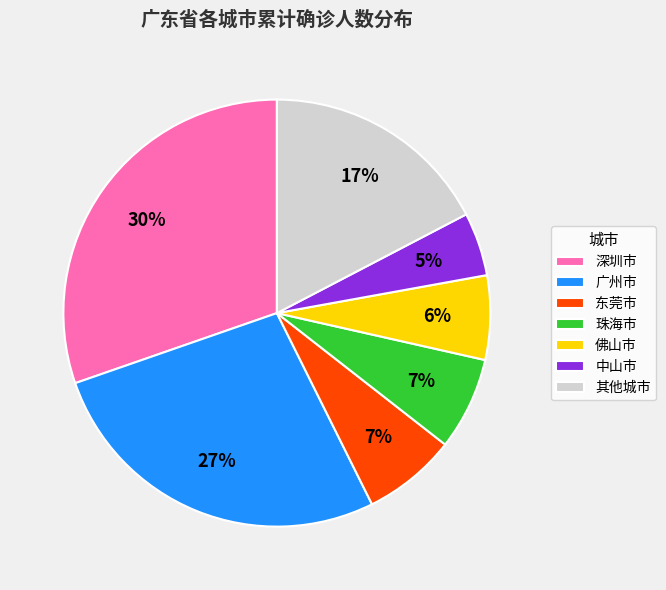

Is 东莞市 the majority of the pie?

No